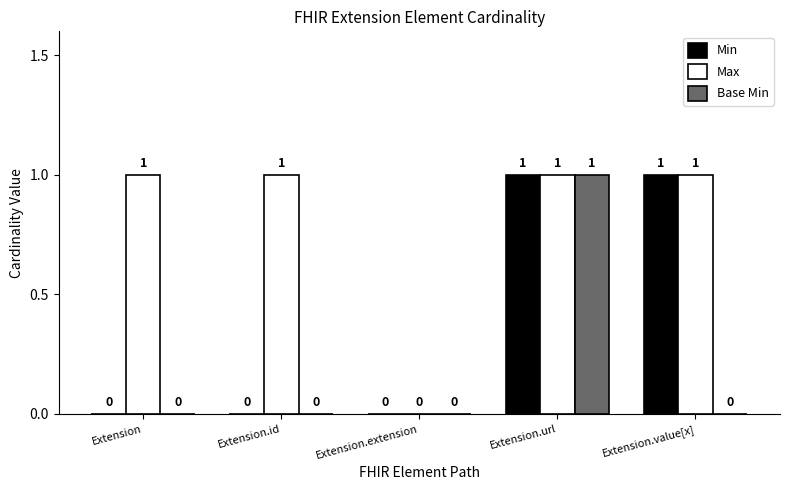

Reading left to right, extract all data points from this chart.

Min: Extension=0	Extension.id=0	Extension.extension=0	Extension.url=1	Extension.value[x]=1
Max: Extension=1	Extension.id=1	Extension.extension=0	Extension.url=1	Extension.value[x]=1
Base Min: Extension=0	Extension.id=0	Extension.extension=0	Extension.url=1	Extension.value[x]=0